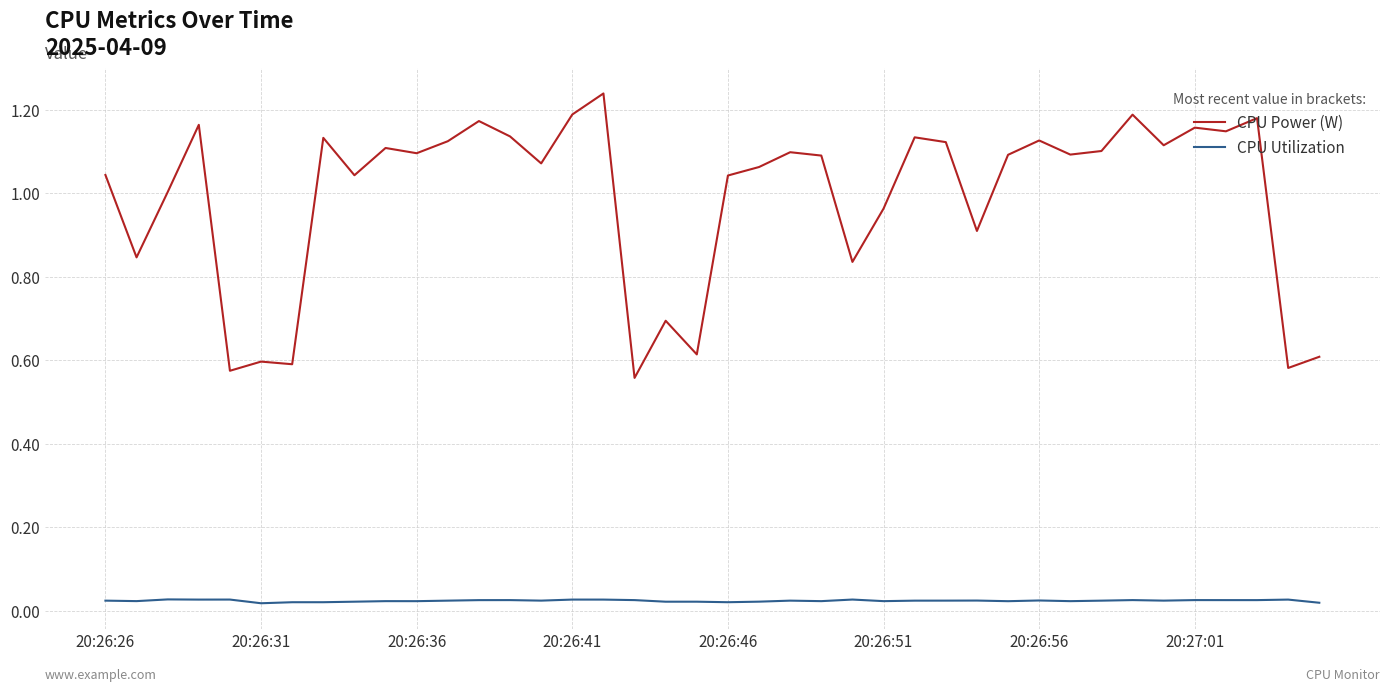

True or false: CPU Utilization and CPU Power (W) cross at least once.

False